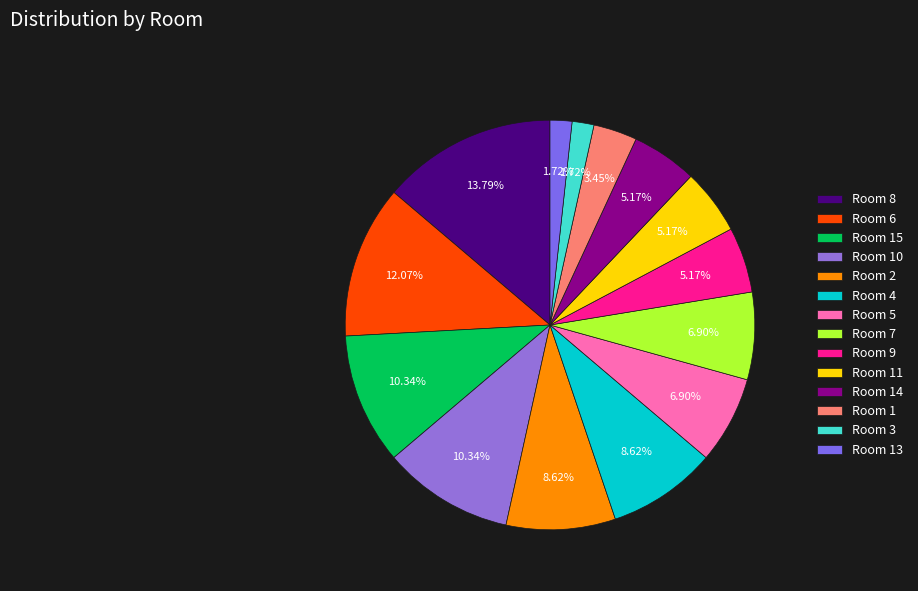

Does Room 1 represent more than half of the total?

No